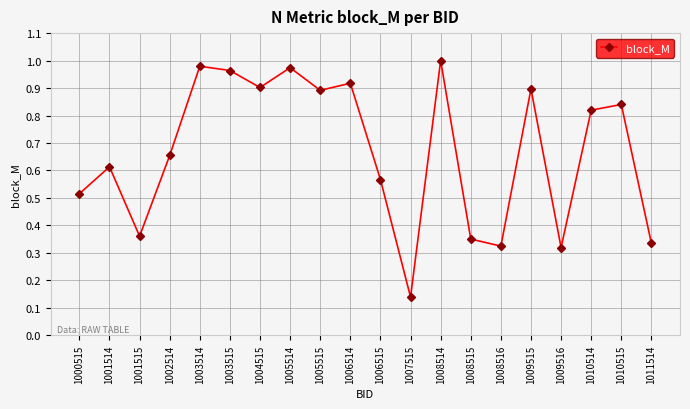

At which label is the value closest to 0?

1007515